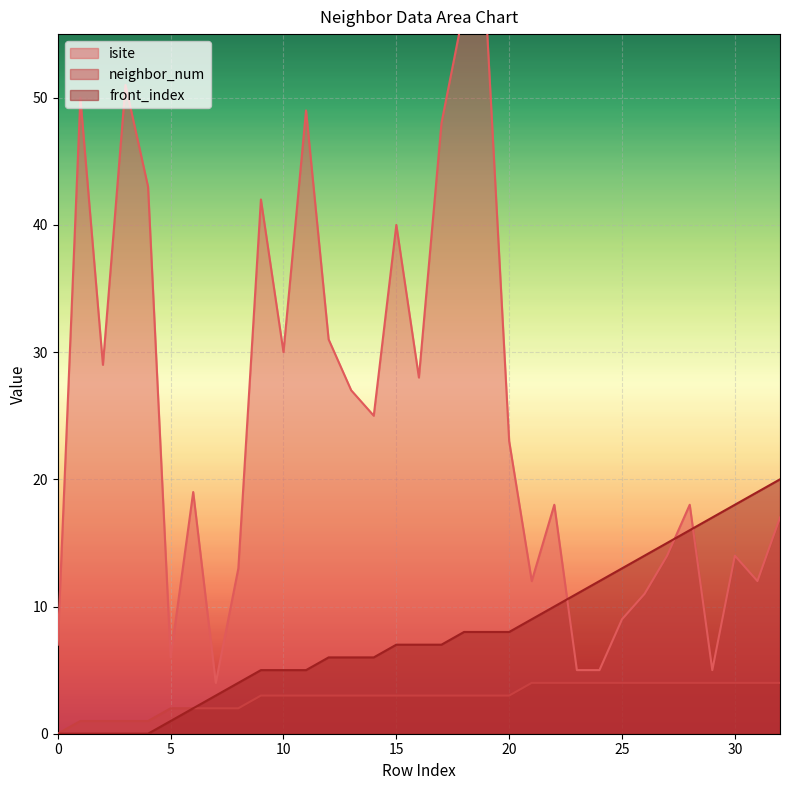

Rank the series by their maximum value, from lowest to highest.

neighbor_num, front_index, isite